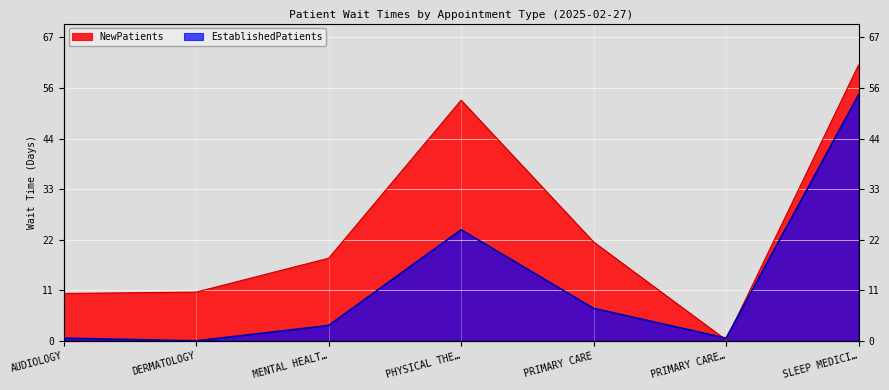

How many lines are shown in the chart?

2